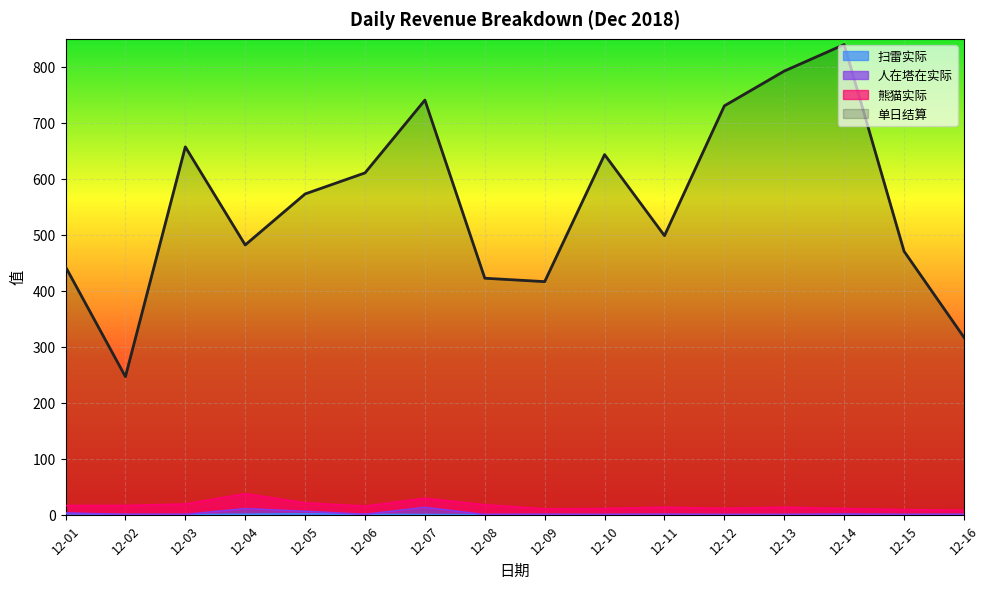

At which label does 单日结算 reach its minimum?

12-02